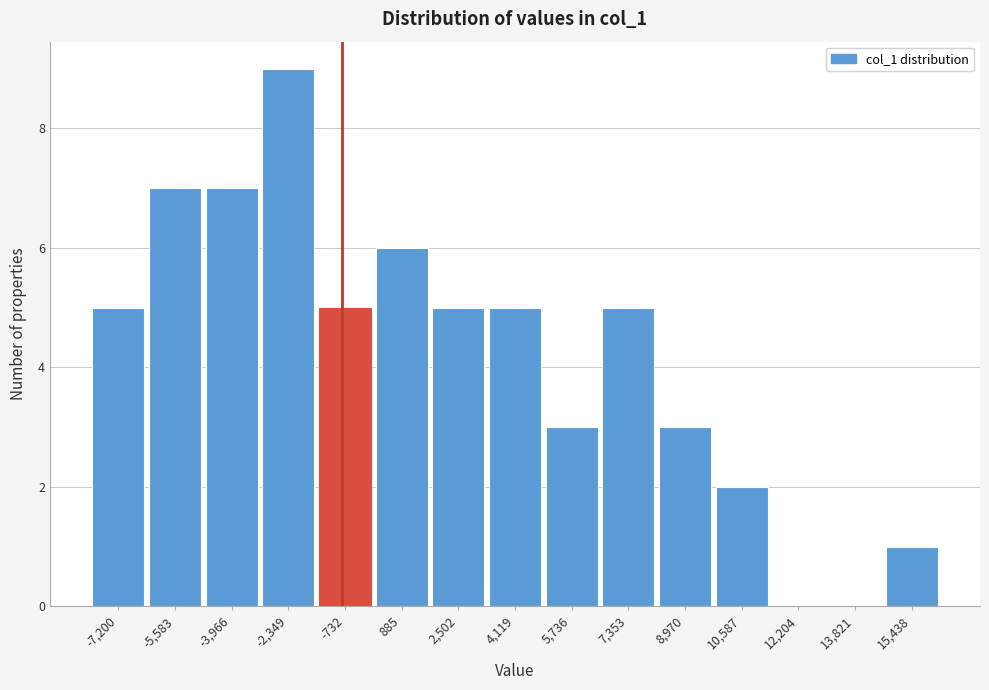

Reading left to right, what are all the values shown in this chart?

-7,200=5	-5,583=7	-3,966=7	-2,349=9	-732=5	885=6	2,502=5	4,119=5	5,736=3	7,353=5	8,970=3	10,587=2	12,204=0	13,821=0	15,438=1